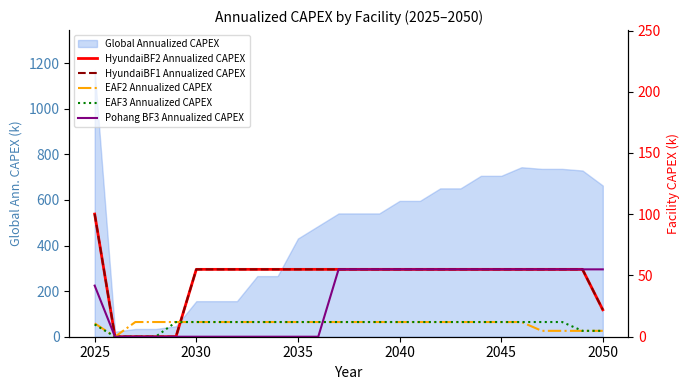

True or false: HyundaiBF2 Annualized CAPEX has a value of 22.0 at 2050.

True